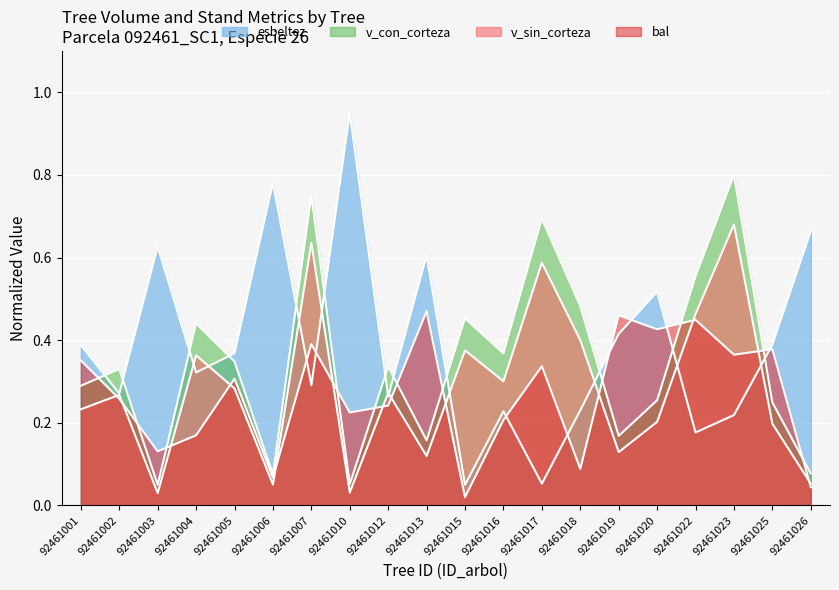

Which category has the highest value in the v_sin_corteza series?

92461023